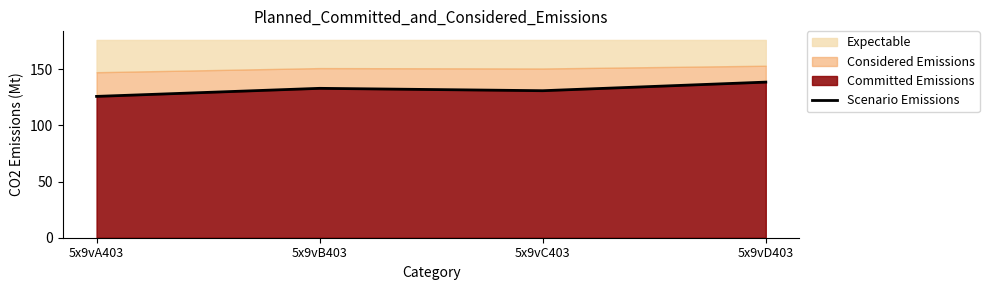

The value at 5x9vC403 is 54.8. True or false?

False